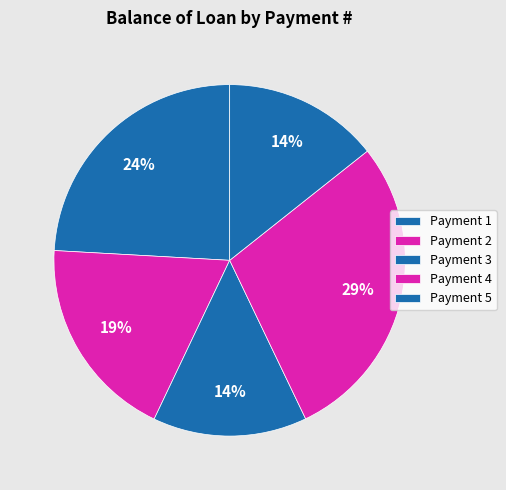

How many segments does this pie chart have?

5